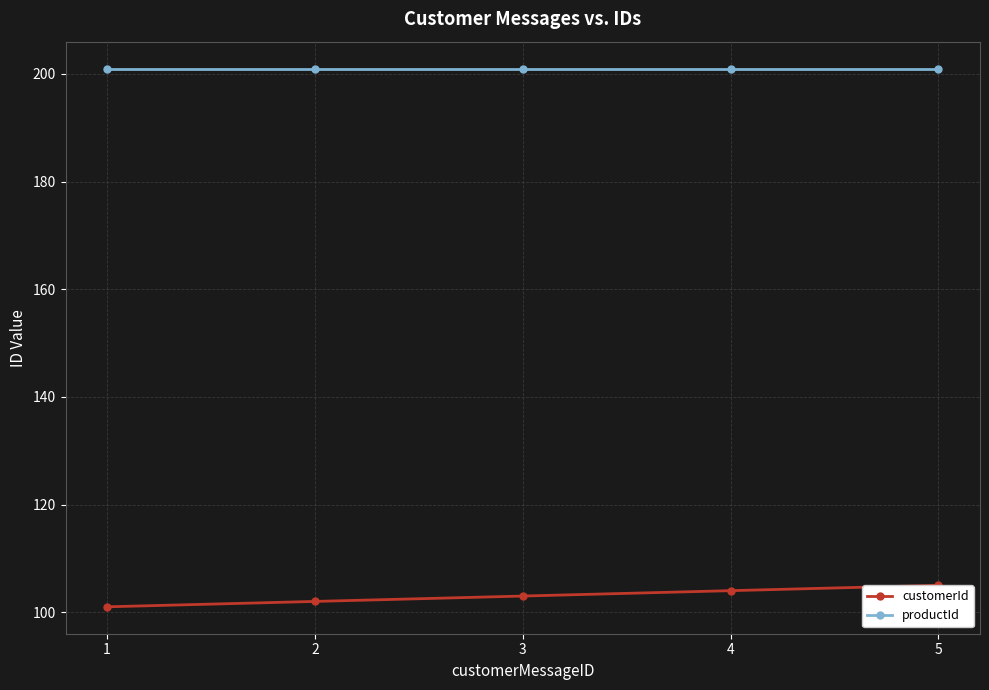

Which category has the lowest value in the customerId series?

1